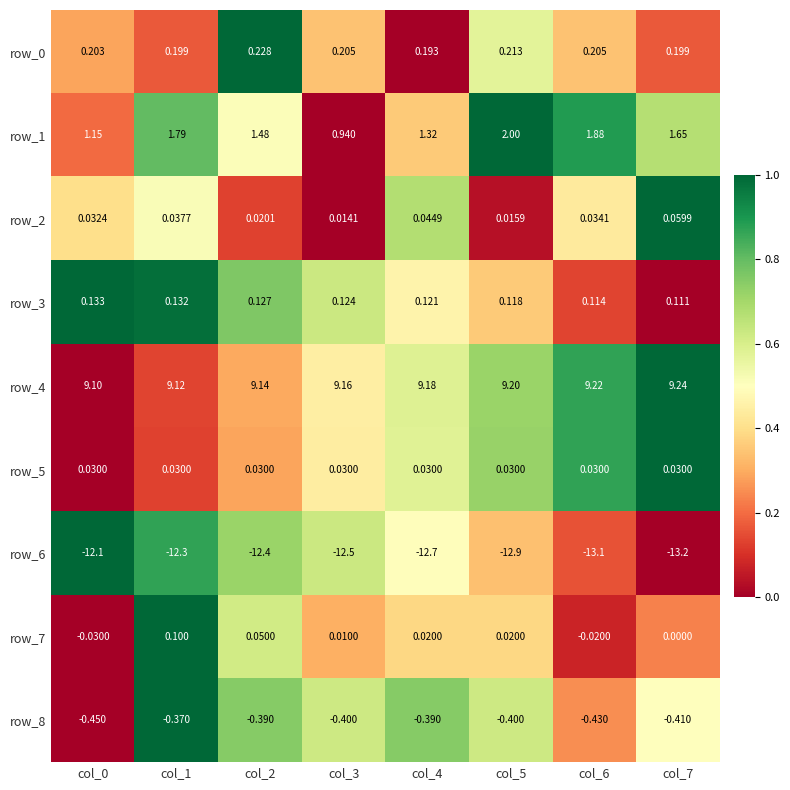

Is the value of row_0 at col_0 greater than the value of row_7 at col_1?

Yes